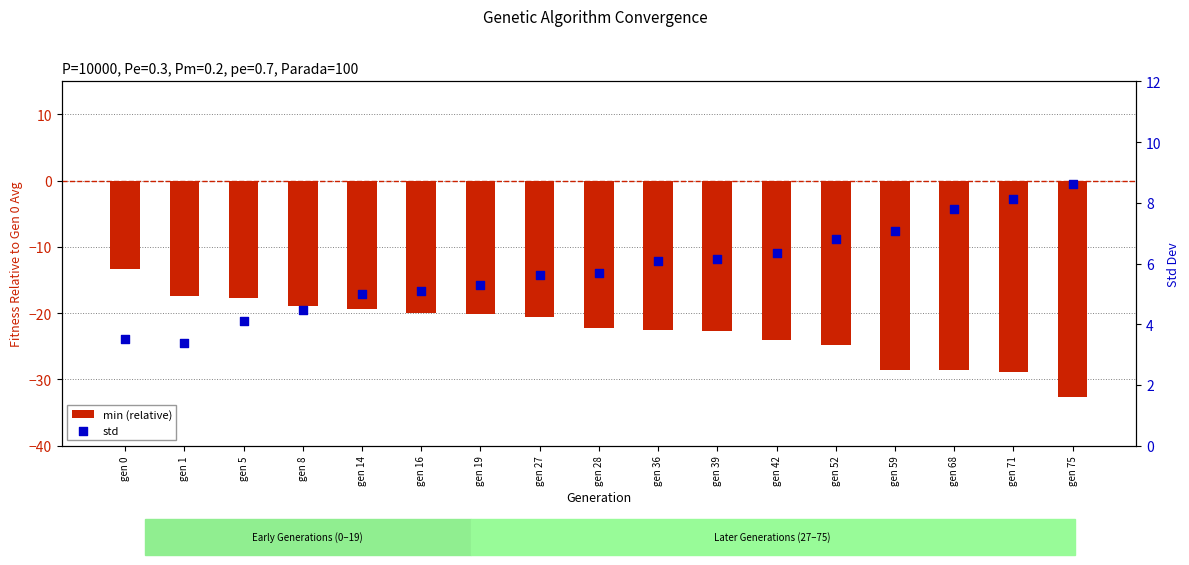

Which series has the largest total across all categories?

std